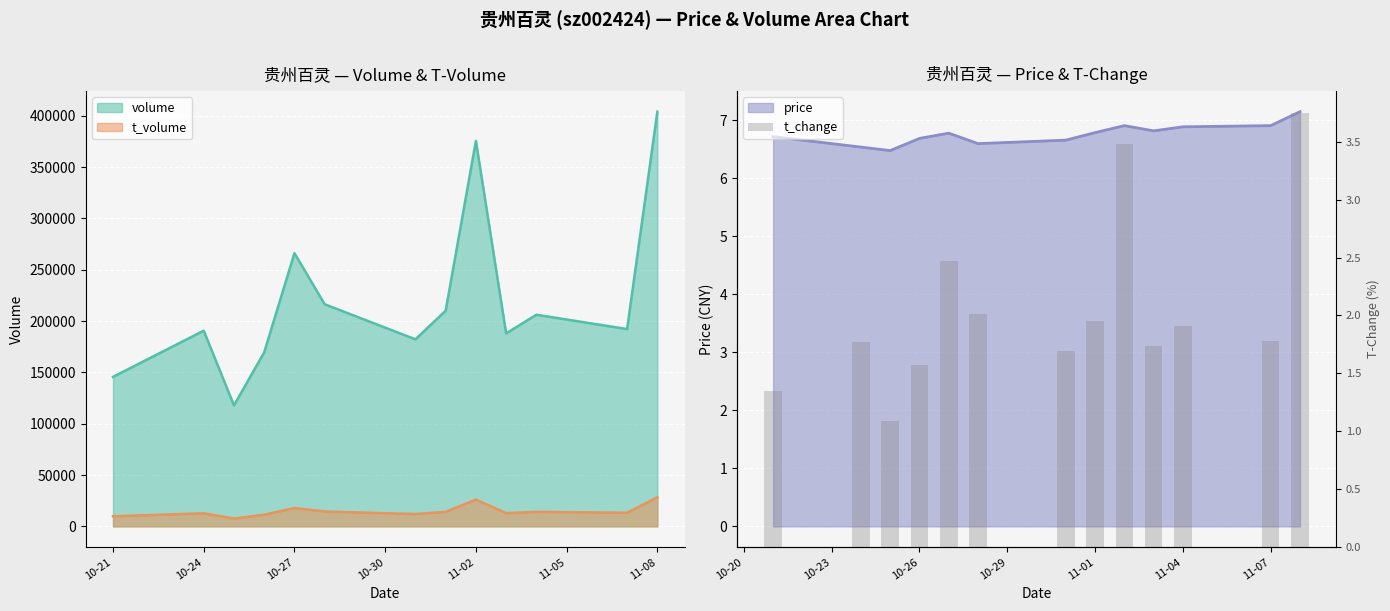

True or false: volume and t_volume cross at least once.

False